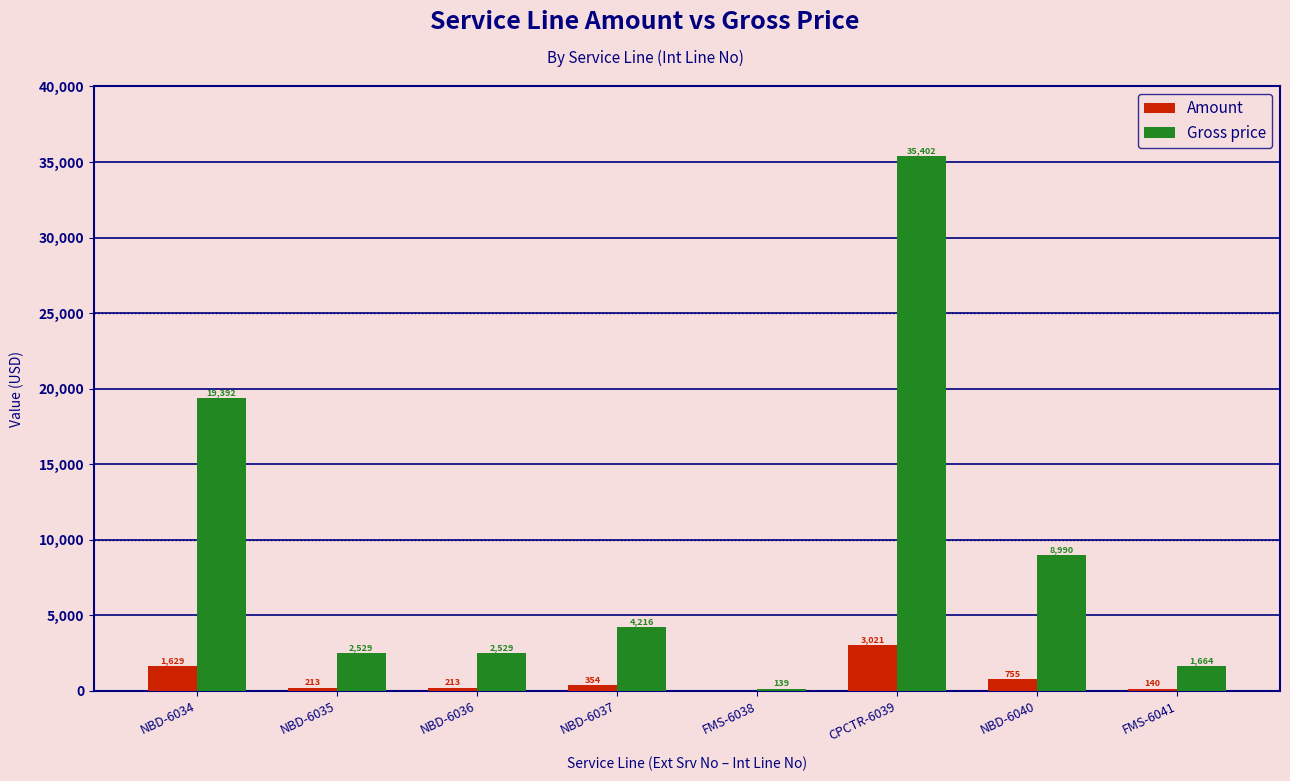

What is the total value across all series at NBD-6035?

2742.0